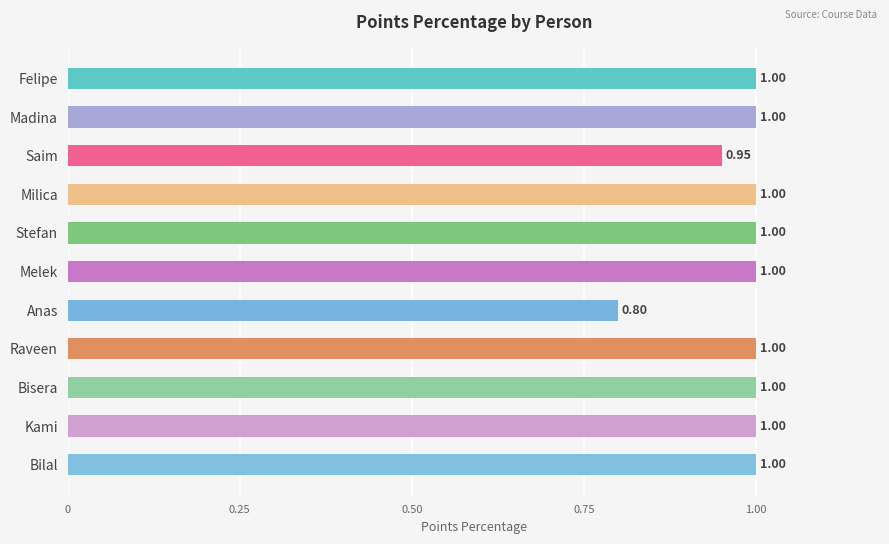

What is the label of the 2nd bar from the top?

Madina